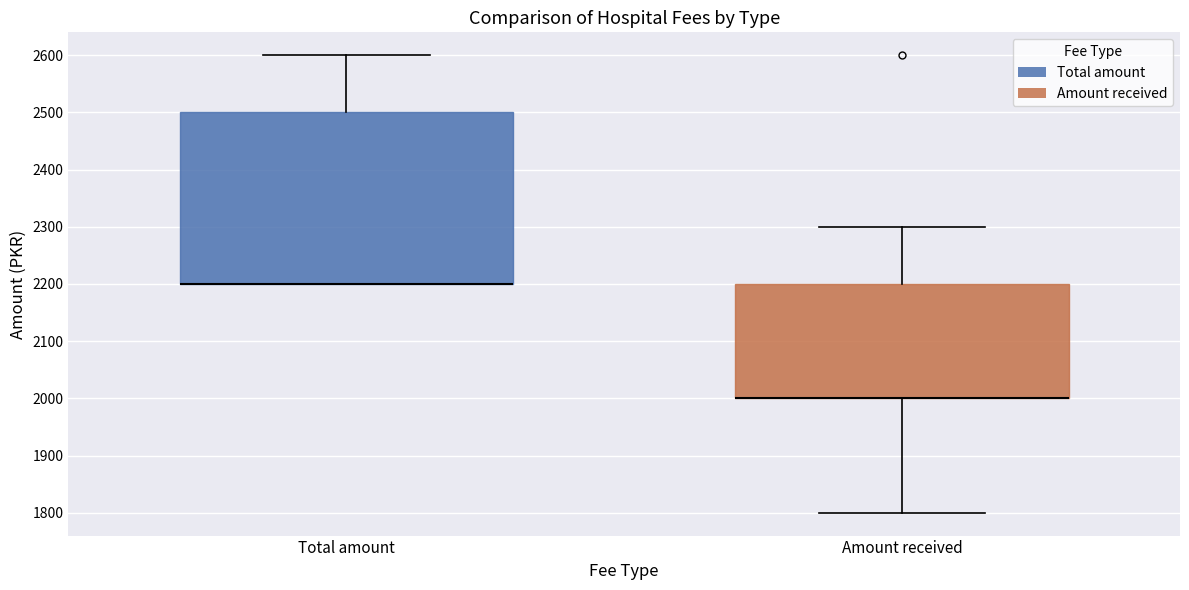

Where does the lower whisker of the box for Amount received end on the y-axis? The values are not printed on the chart, so give them approximately, as read against the axis.

1800